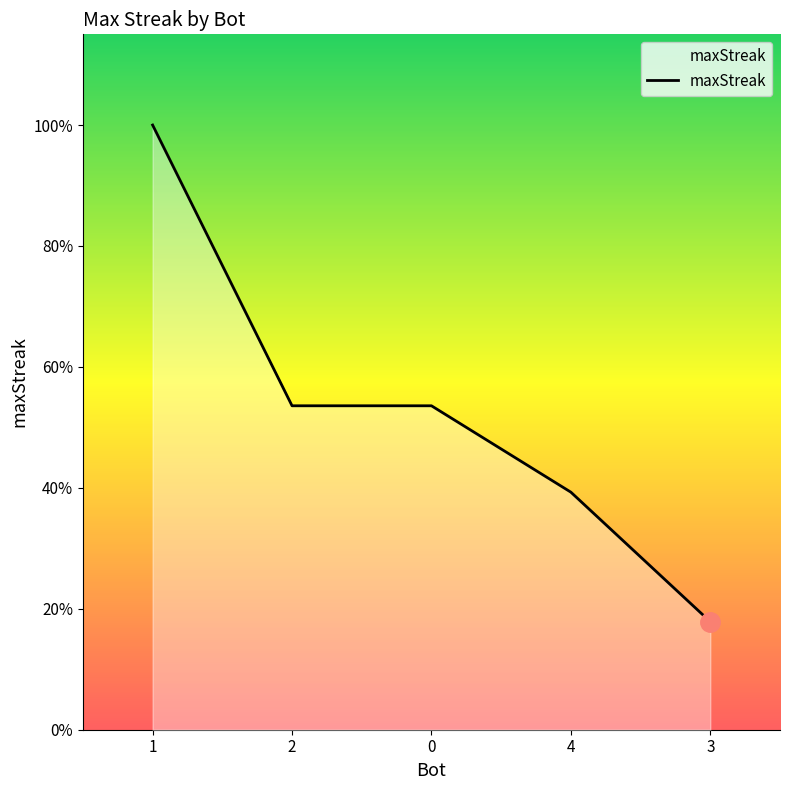

Does the chart have visible grid lines?

No